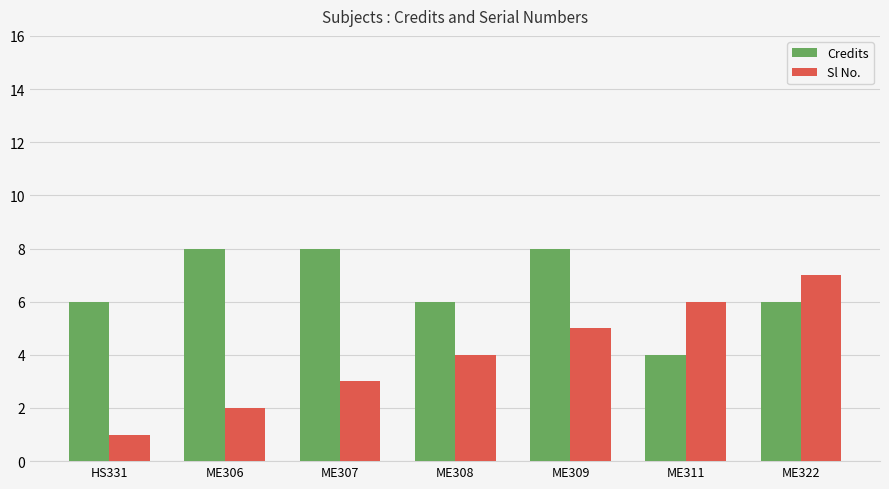

Reading left to right, extract all data points from this chart.

Credits: HS331=6	ME306=8	ME307=8	ME308=6	ME309=8	ME311=4	ME322=6
Sl No.: HS331=1	ME306=2	ME307=3	ME308=4	ME309=5	ME311=6	ME322=7